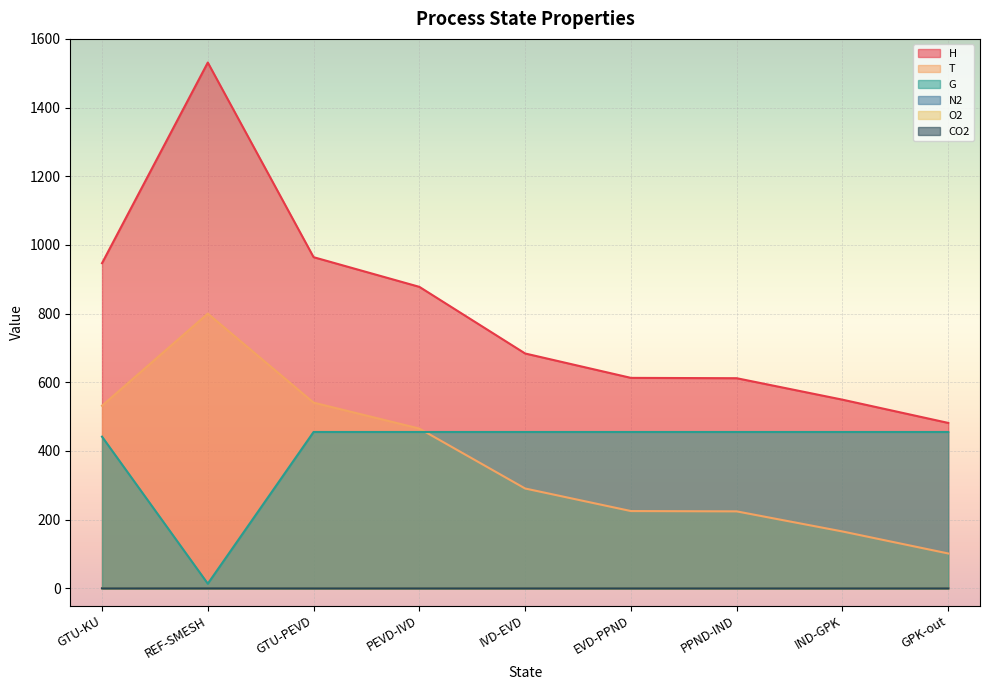

What is the sum of the N2 values at GTU-KU and IND-GPK?

1.6